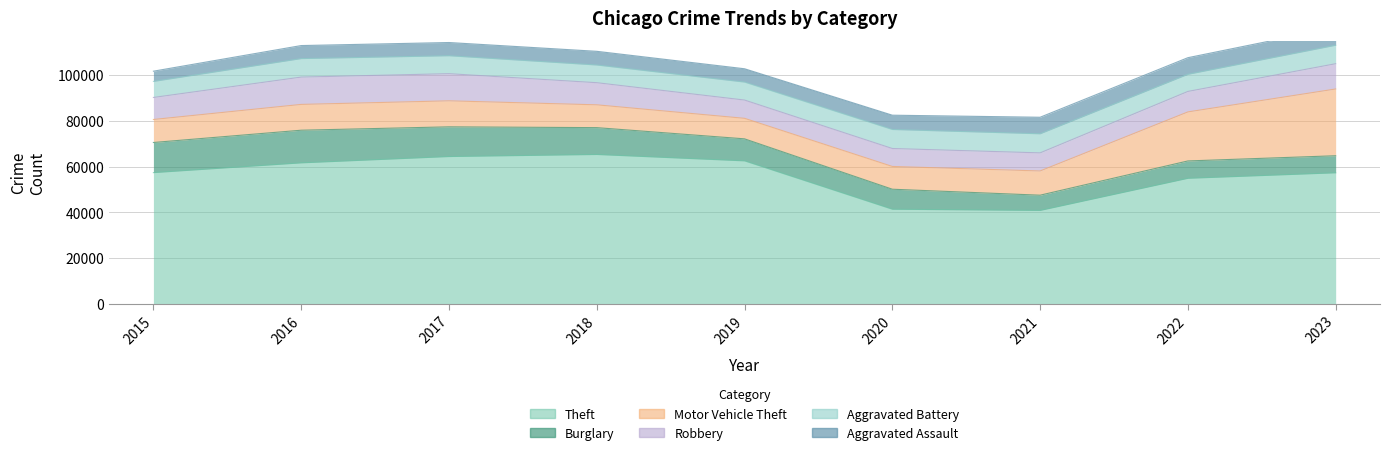

Reading left to right, list all the values displayed in this chart.

Theft: 57350	61623	64386	65288	62494	41329	40809	54865	57271
Burglary: 13184	14289	13001	11747	9638	8758	6662	7594	7466
Motor Vehicle Theft: 10068	11286	11380	9985	8977	9959	10602	21456	29214
Robbery: 9638	11960	11880	9681	7995	7855	7918	8963	11059
Aggravated Battery: 7019	8086	7845	7735	7858	8319	8347	7488	8077
Aggravated Assault: 4480	5712	5793	6001	5841	6264	7242	7280	7706